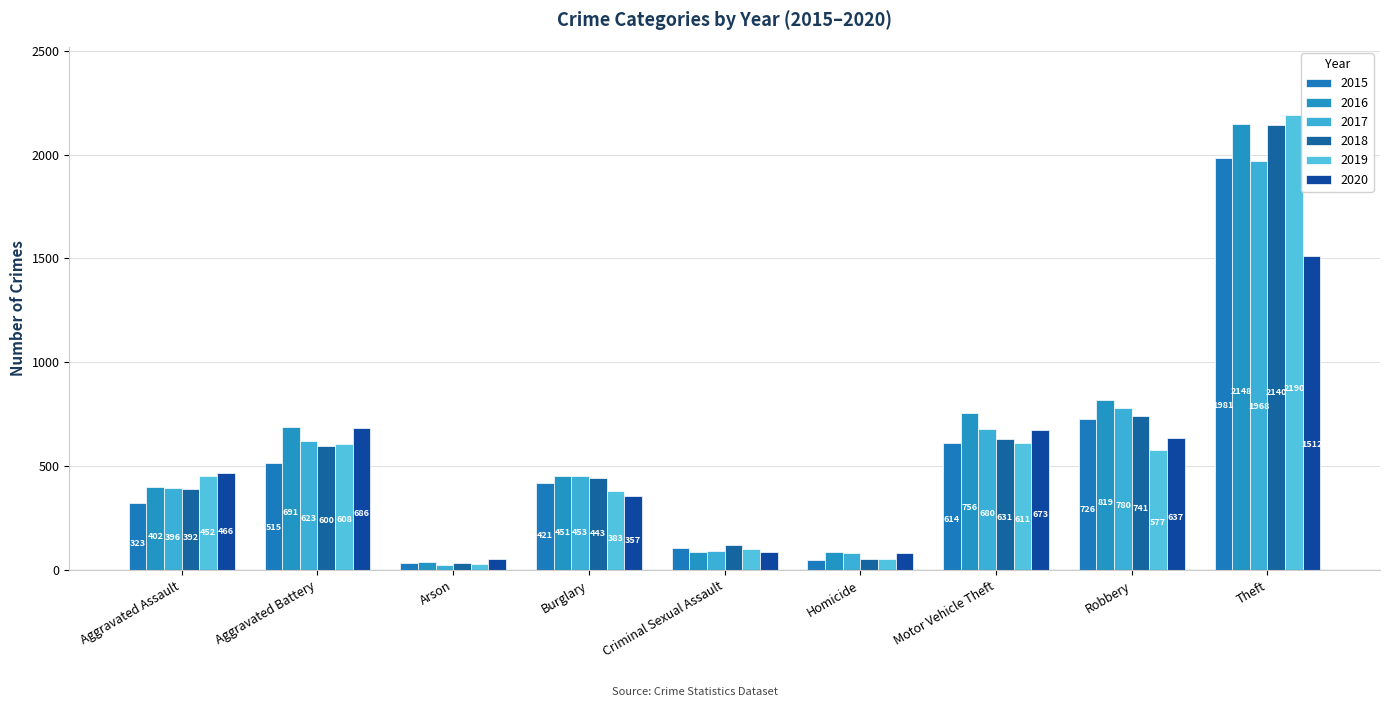

At which label is 2017 closest to 995?

Robbery